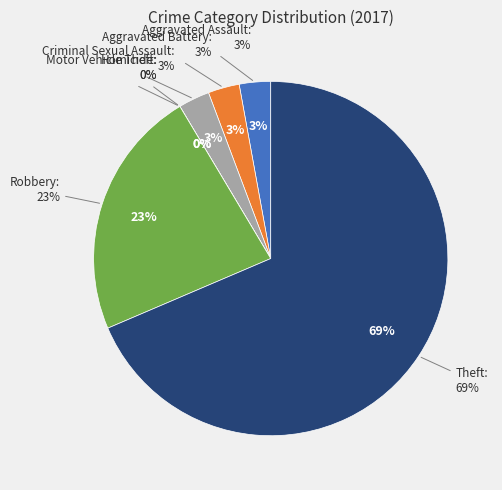

What percentage is the Aggravated Battery slice, to the nearest percent?

3%